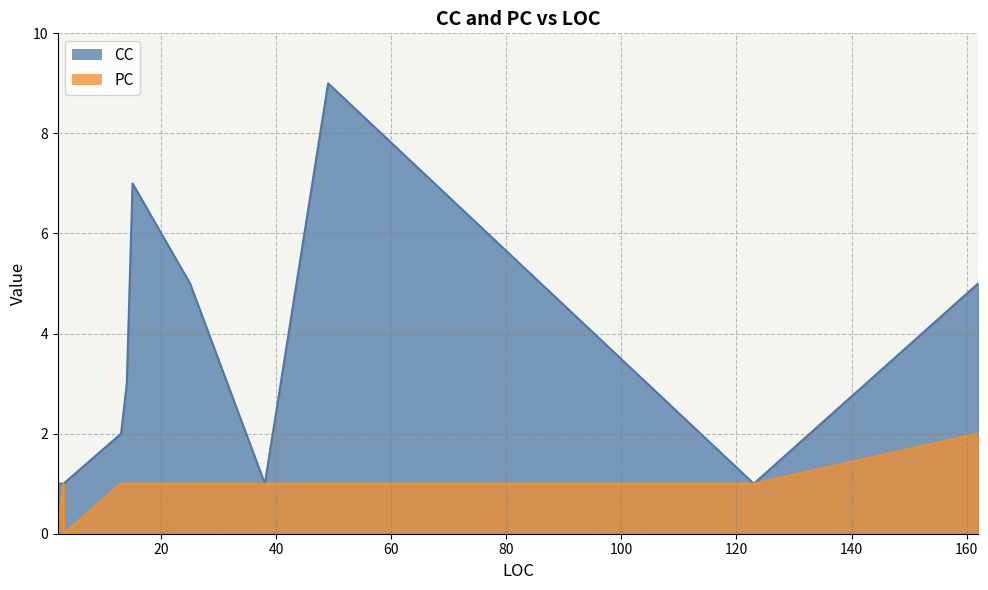

True or false: PC and CC cross at least once.

False